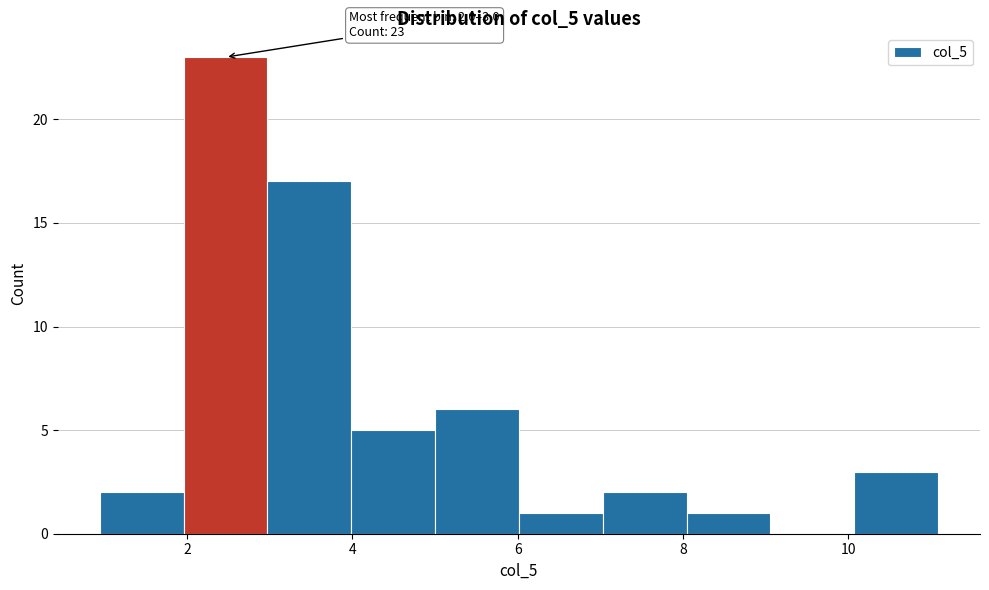

Over which range of the x-axis is the bar tallest?

2 to 3